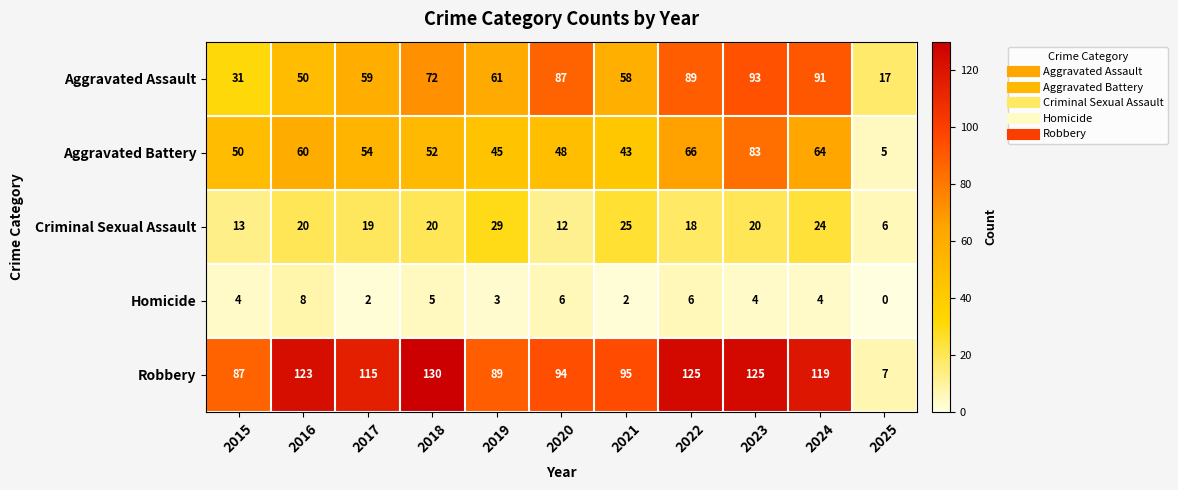

Rank the series by their maximum value, from lowest to highest.

Homicide, Criminal Sexual Assault, Aggravated Battery, Aggravated Assault, Robbery